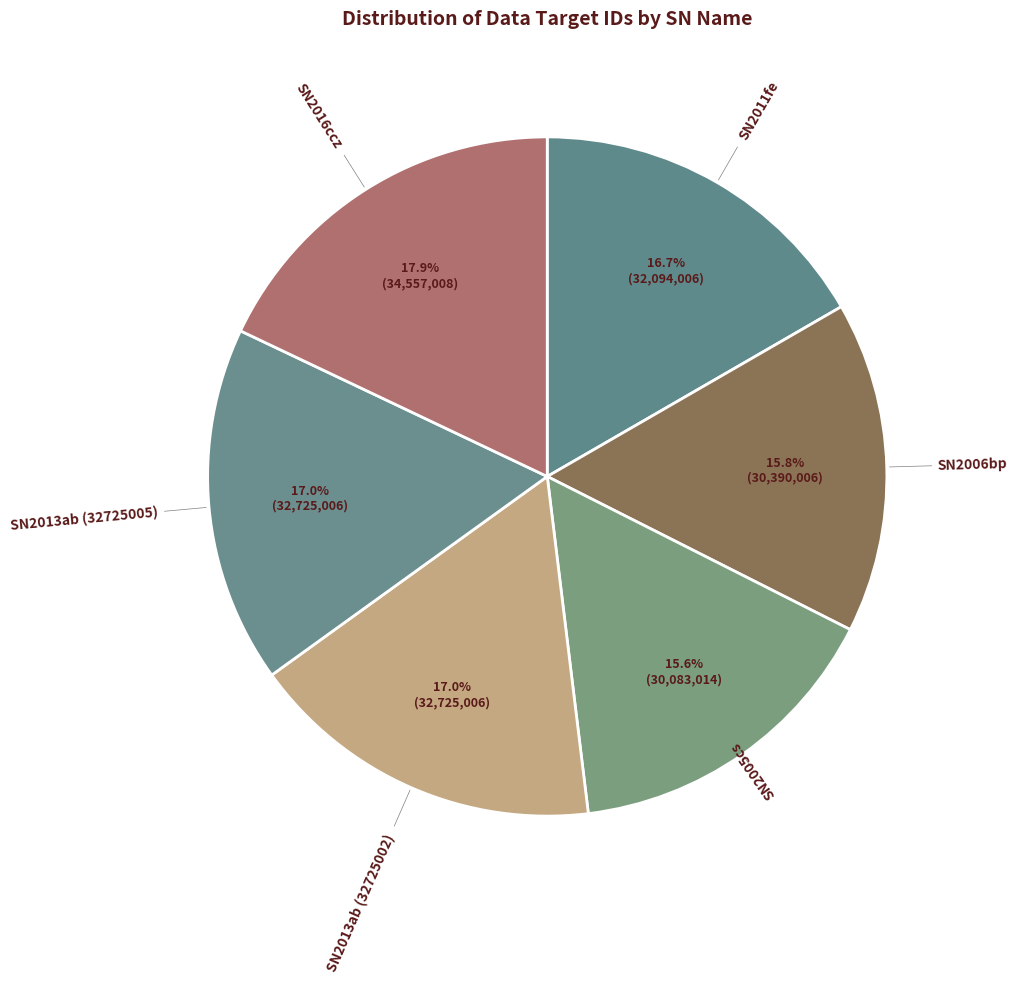

Which slice is the largest?

SN2016ccz